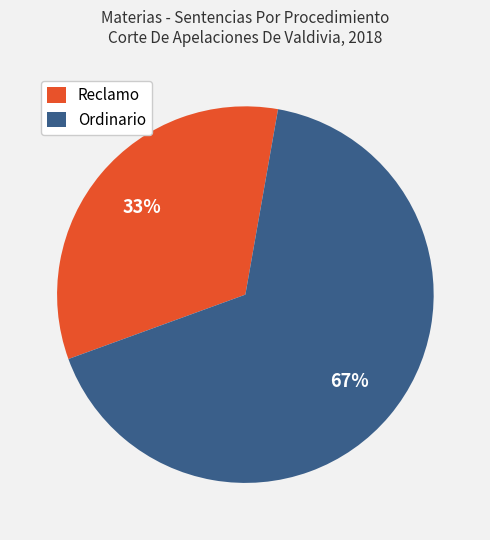

Combined, do Reclamo and Ordinario account for over 50%?

Yes